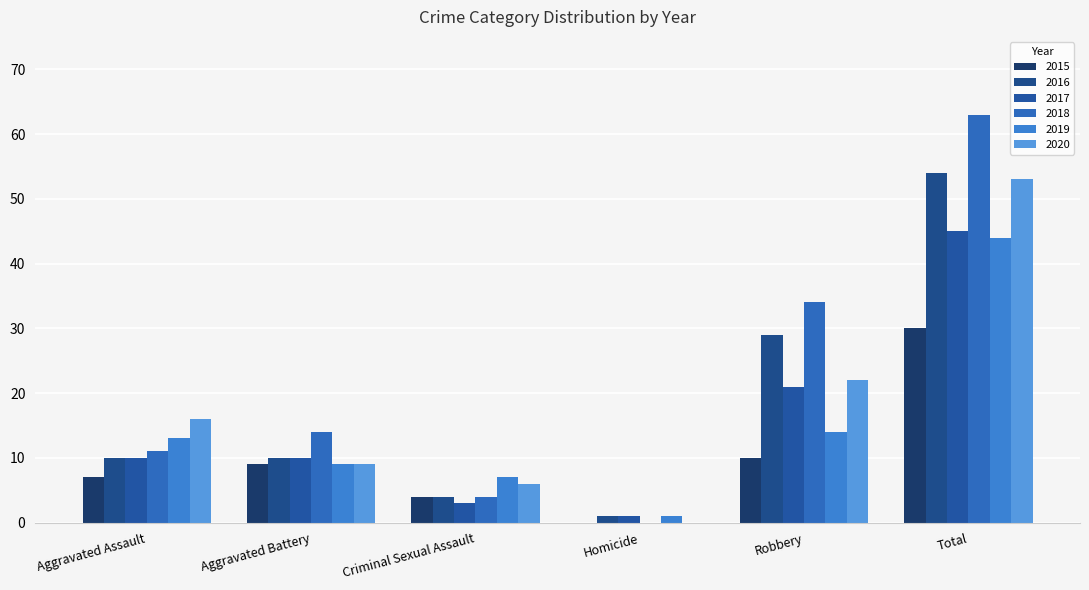

How many groups of bars are there?

6